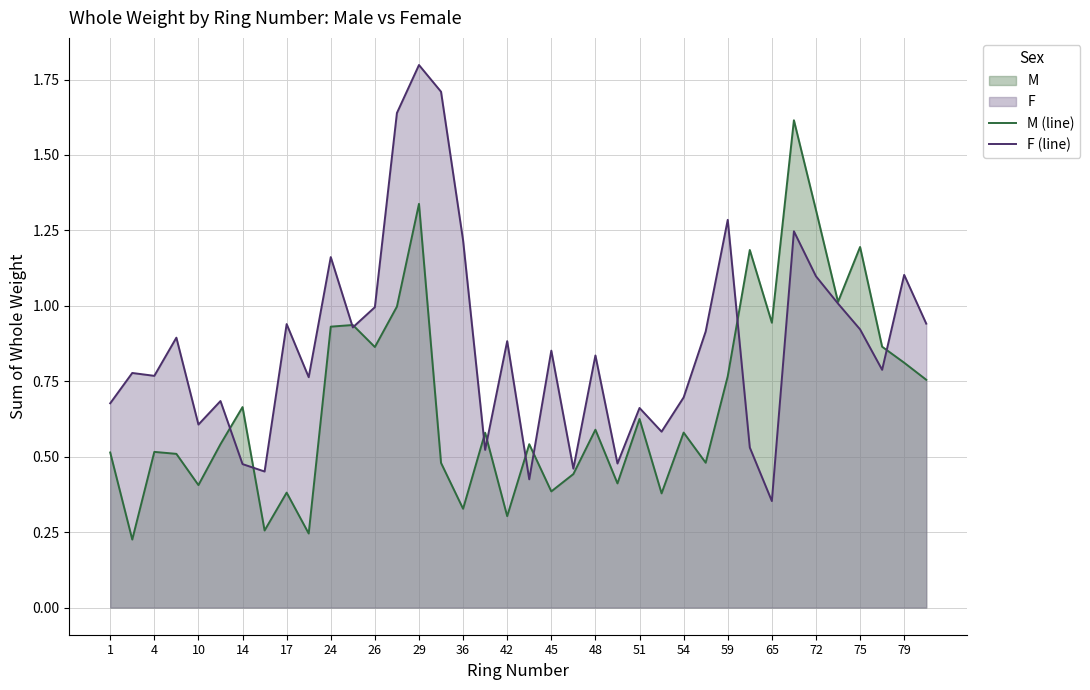

Between 37 and 35, which is larger?

35